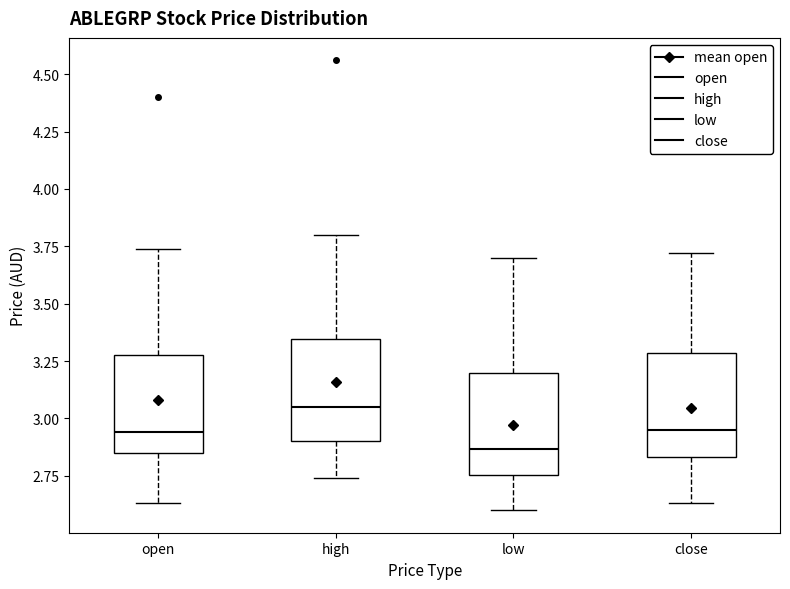

Which box's median line is the highest?

high